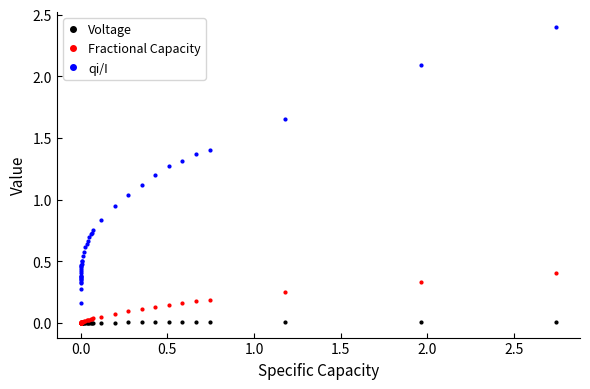

What is the sum of all Fractional Capacity values?

2.3